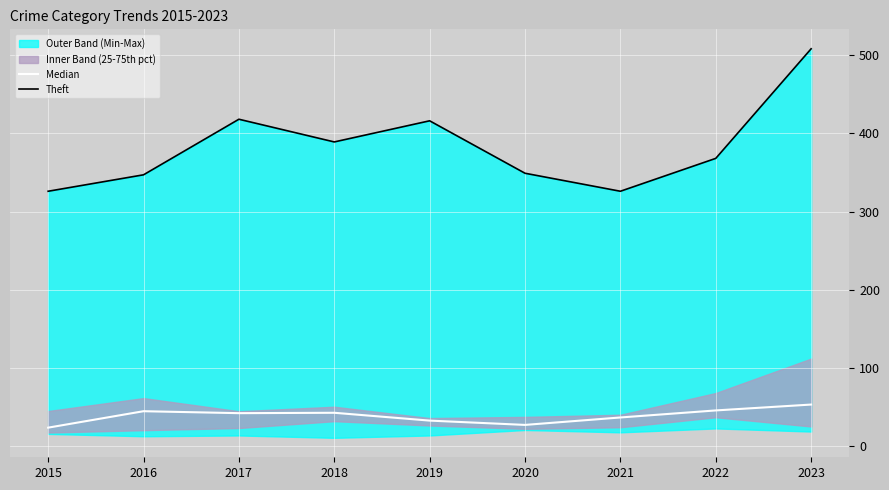

What is the difference between the Theft values at 2022 and 2023?

140.0